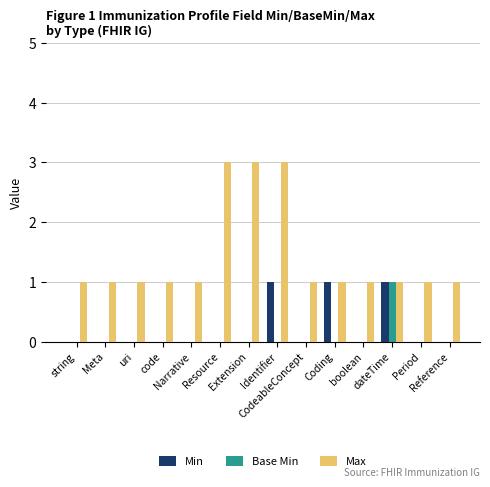

What is the spread (max minus min) of values at string?

1